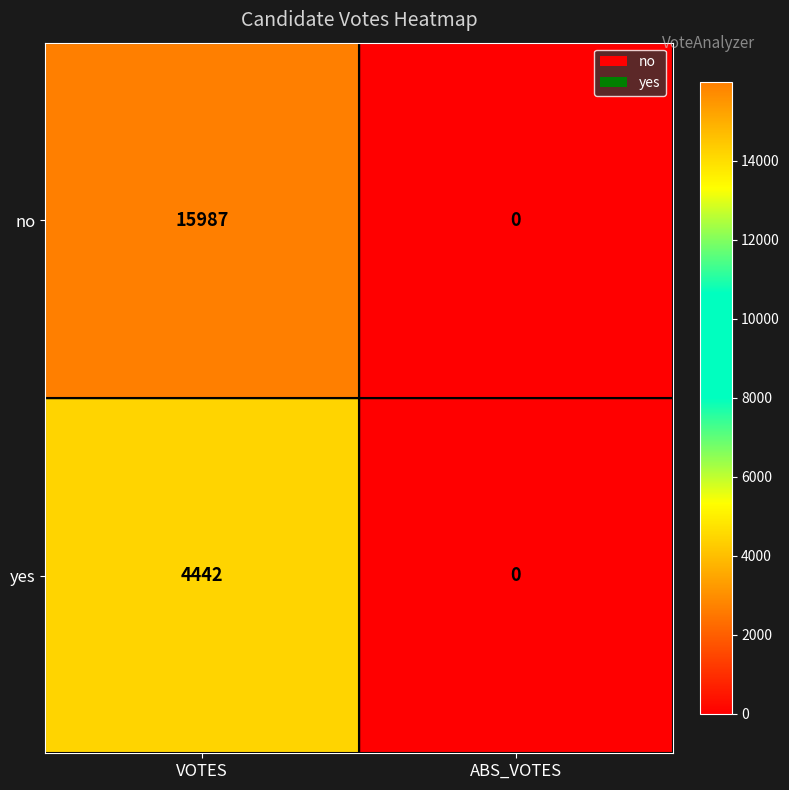

The value of yes at VOTES is 4442. True or false?

True